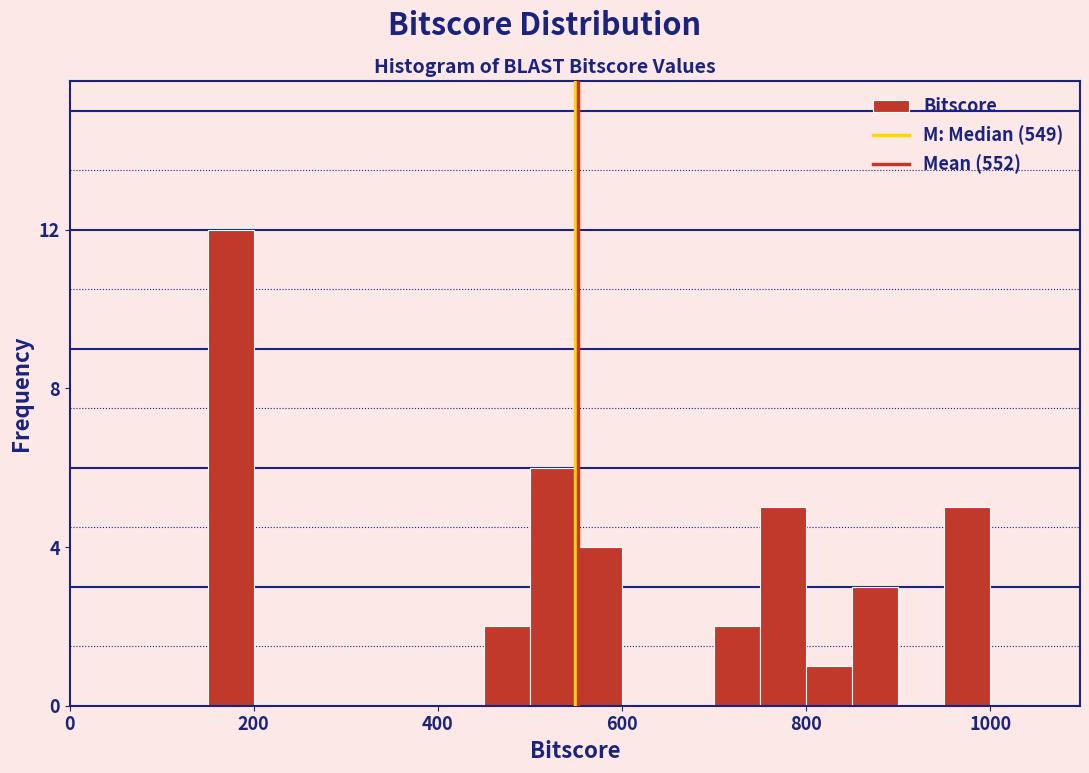

Read against the x-axis, roughly where is the centre of the tallest bar?

180